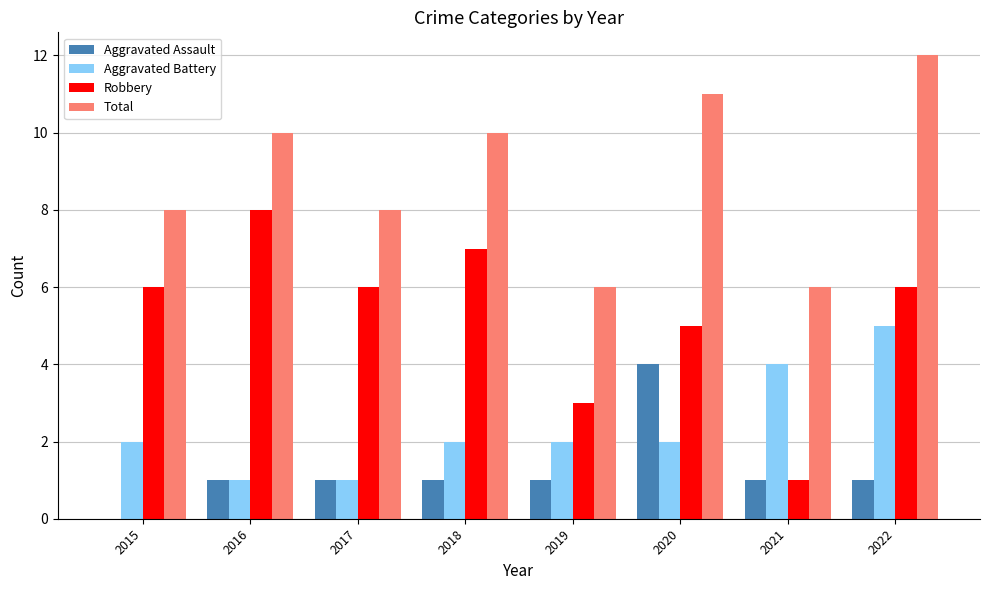

Which label corresponds to the largest value in the chart?

2022